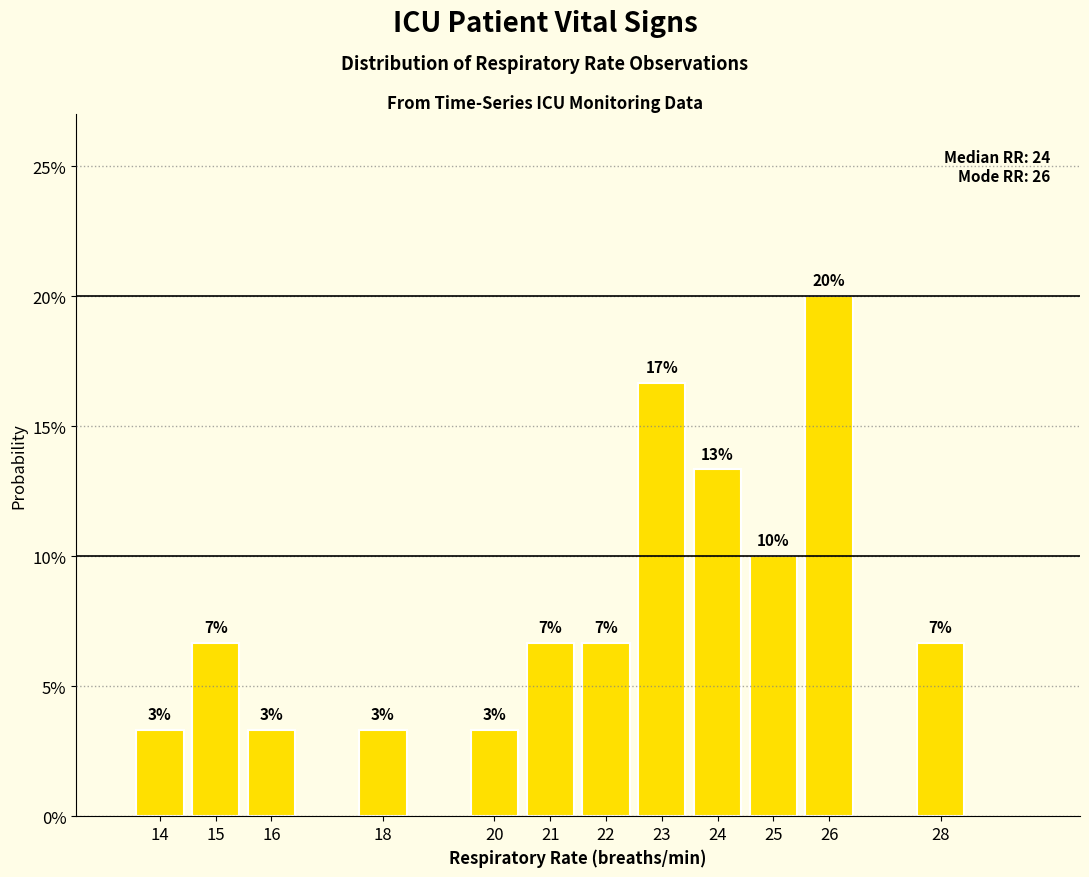

Are the bars horizontal?

No